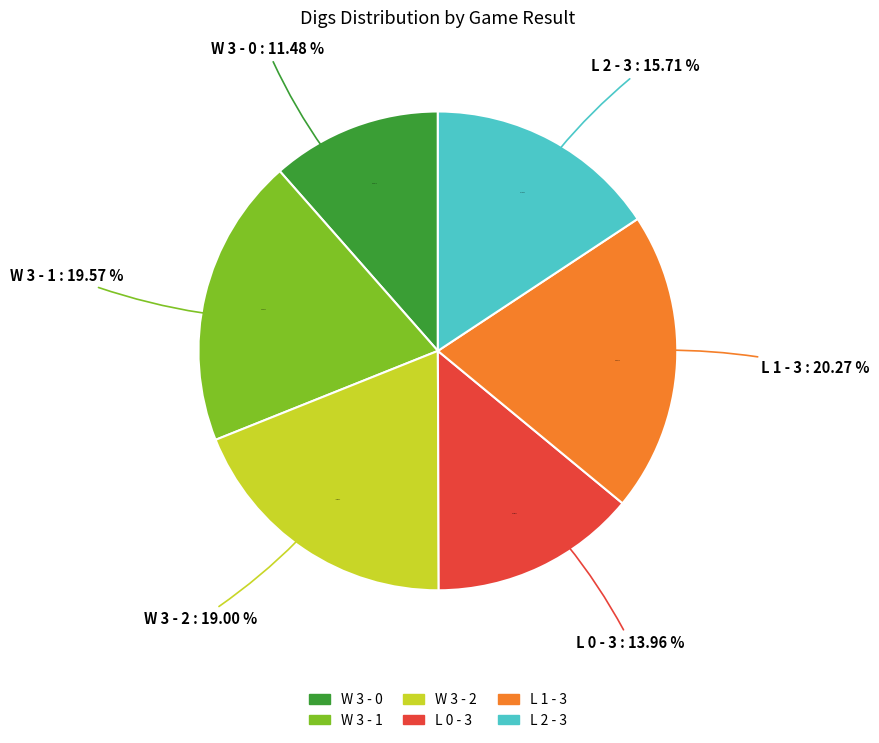

How many slices are in this pie chart?

6